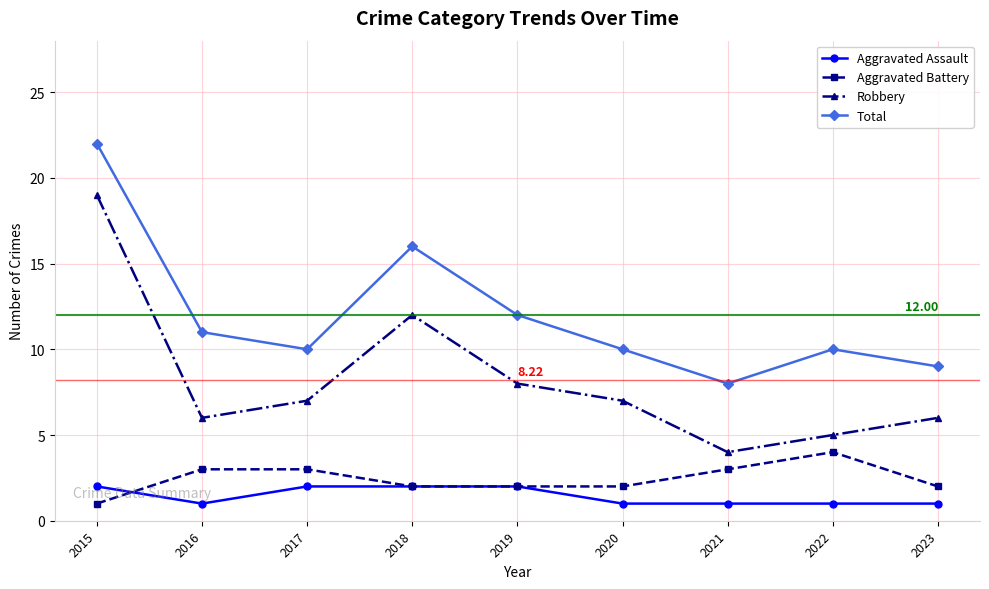

True or false: Total and Robbery cross at least once.

False